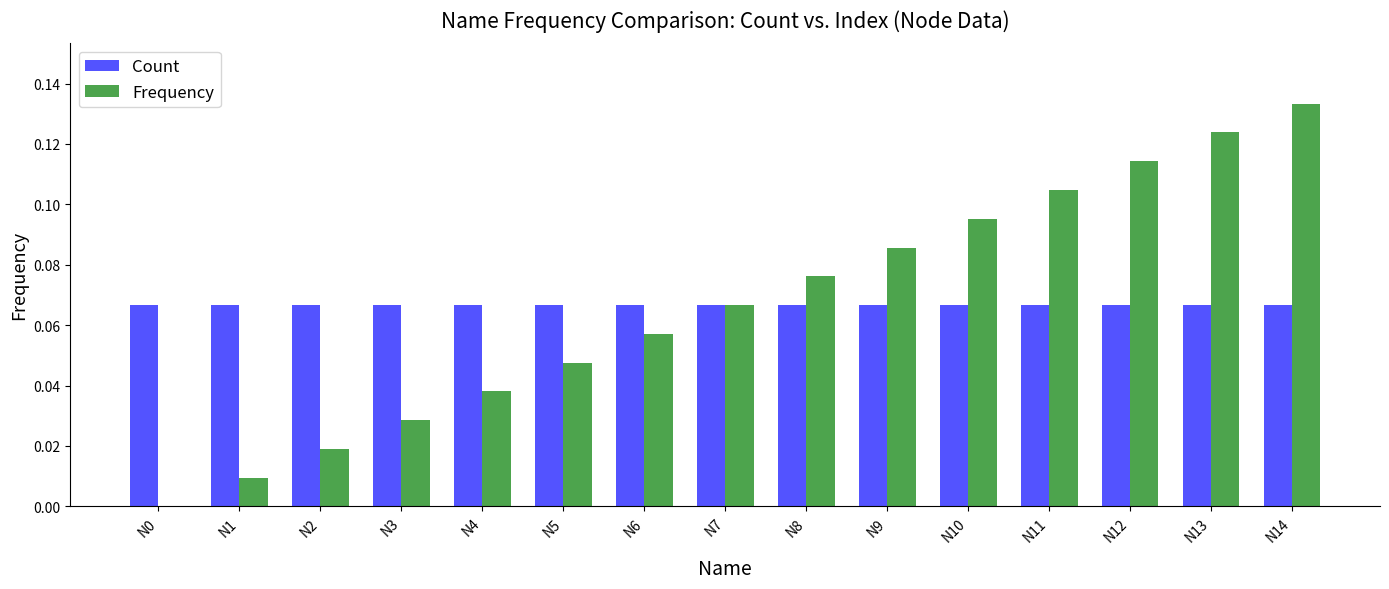

How many categories are shown in the chart?

15